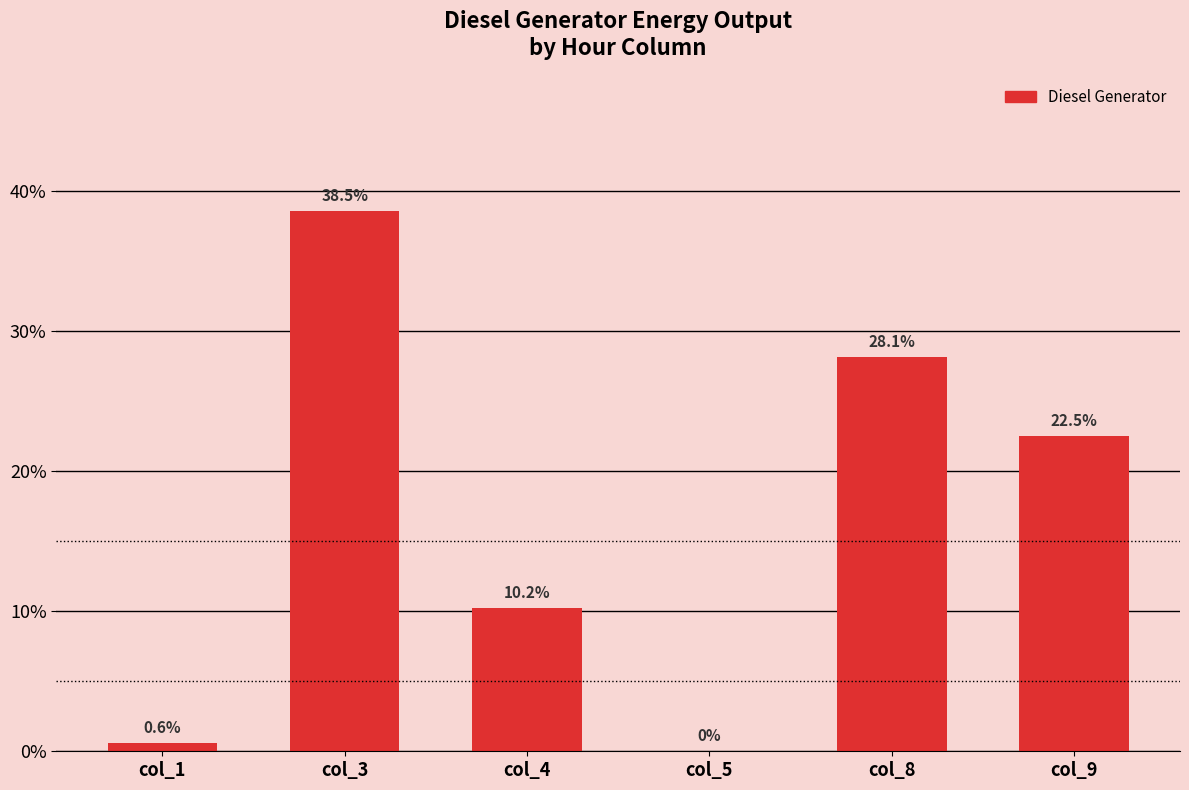

What is the change in value from col_5 to col_8?

+28.1